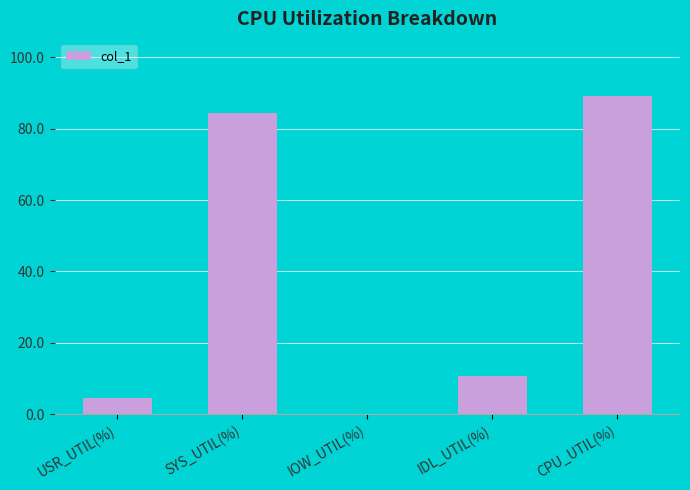

Which label corresponds to the largest value in the chart?

CPU_UTIL(%)